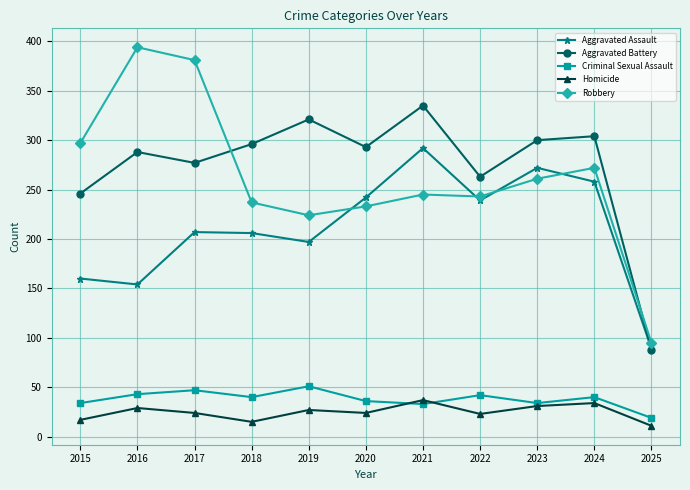

What is the value of the Aggravated Battery point at the 5th from the left?

321